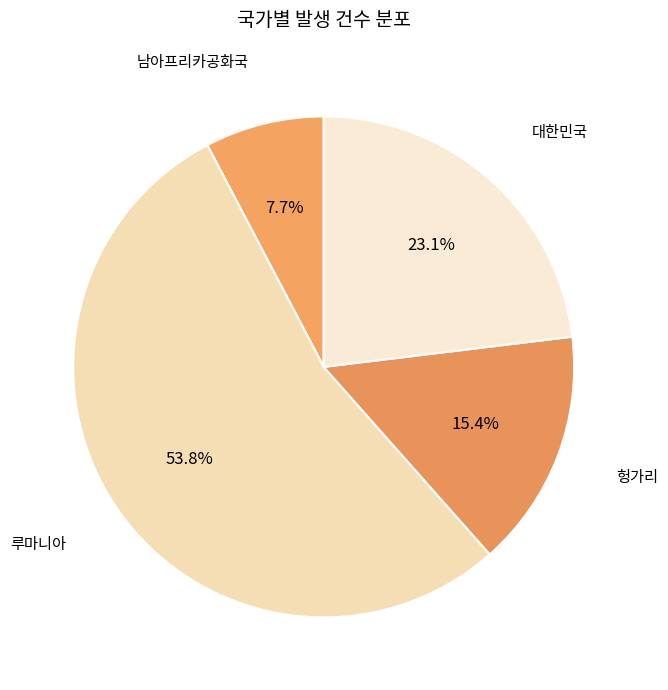

Approximately how many times larger is the value at 루마니아 compared to 대한민국?

2.3